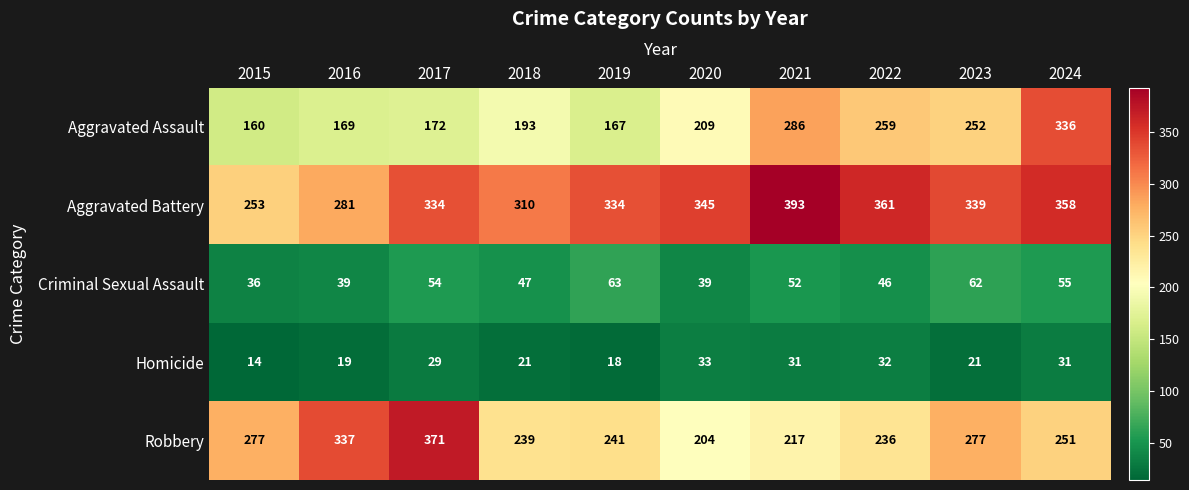

What is the minimum value shown in the chart?

14